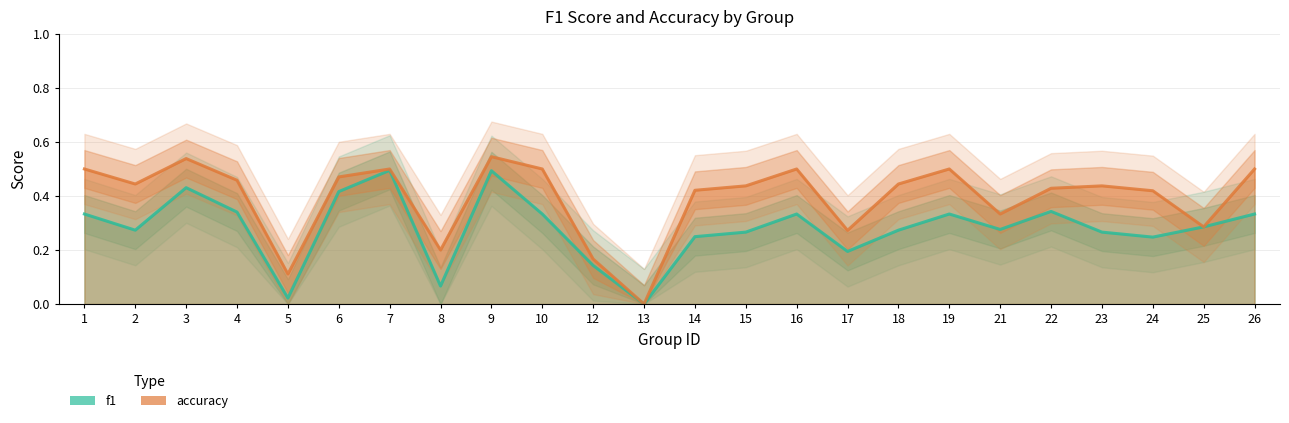

At which category does the chart reach its peak across all series?

9